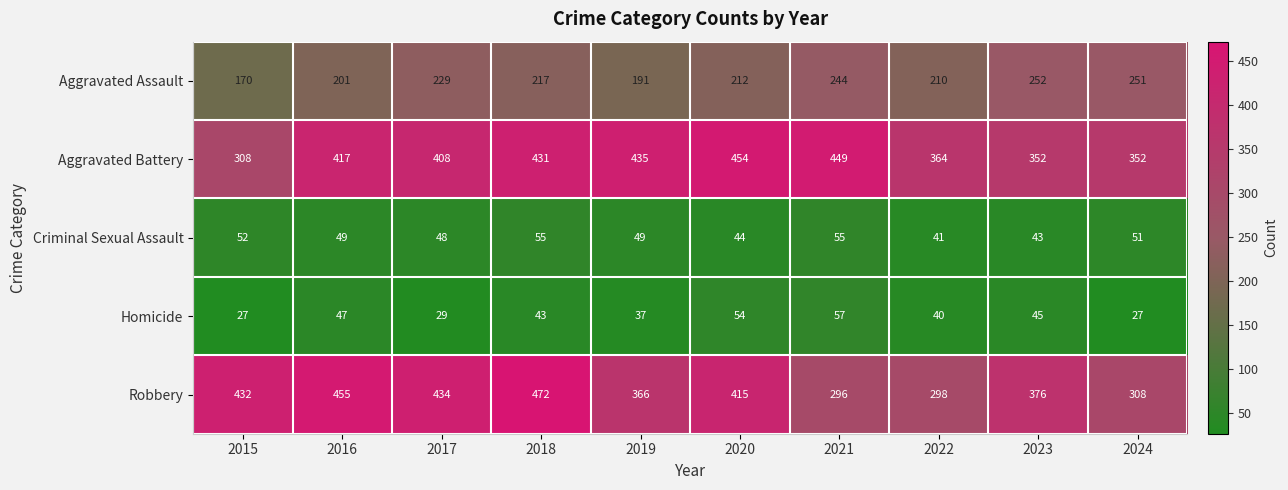

True or false: Aggravated Assault has a value of 360 at 2018.

False